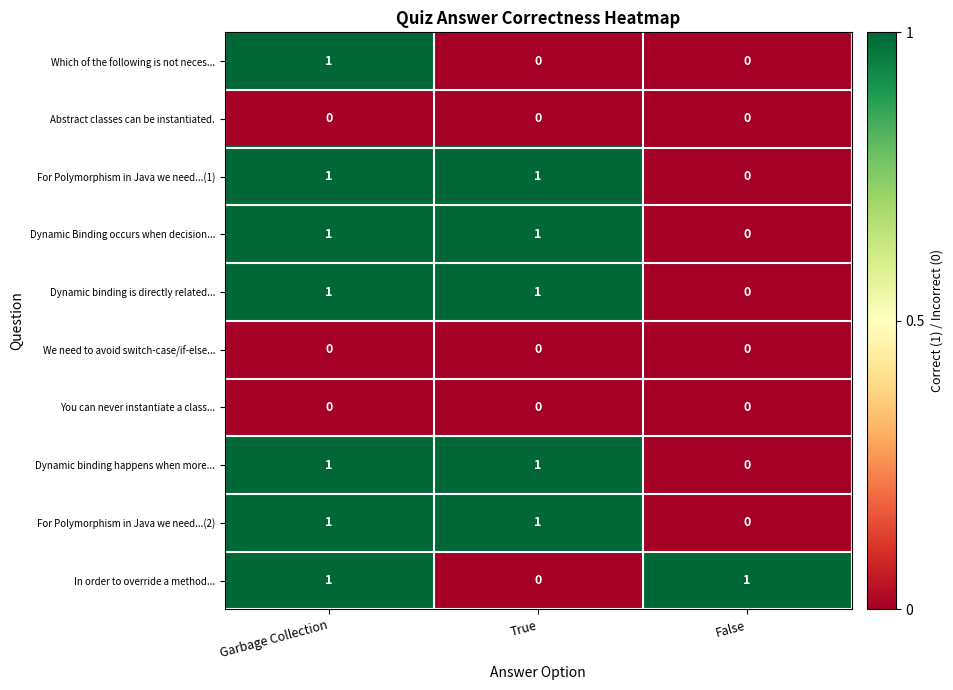

At which label does Dynamic binding happens when more... reach its minimum?

False